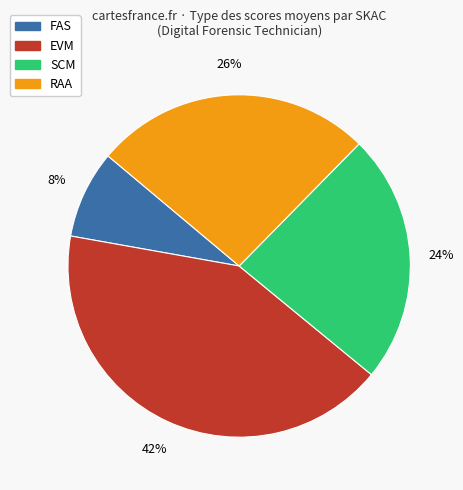

To the nearest percent, what is the average slice percentage?

25%